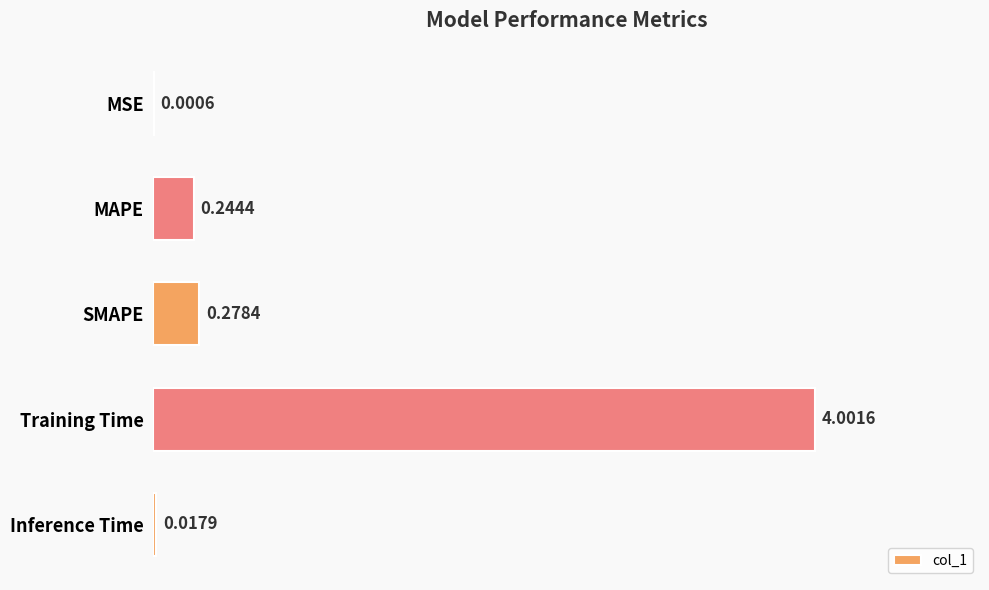

Where is the data nearest to the value 2?

SMAPE